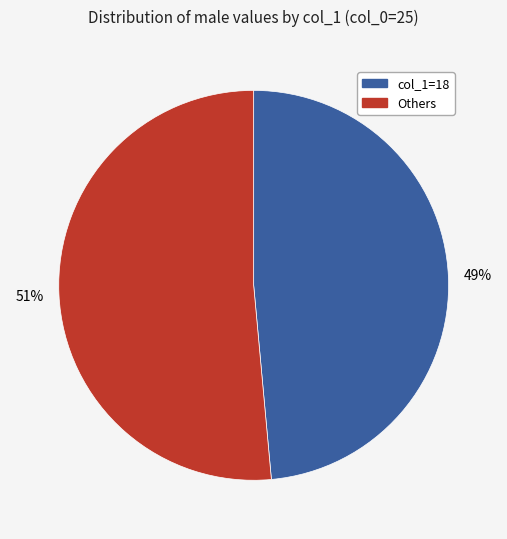

To the nearest percent, what is the average slice percentage?

50%